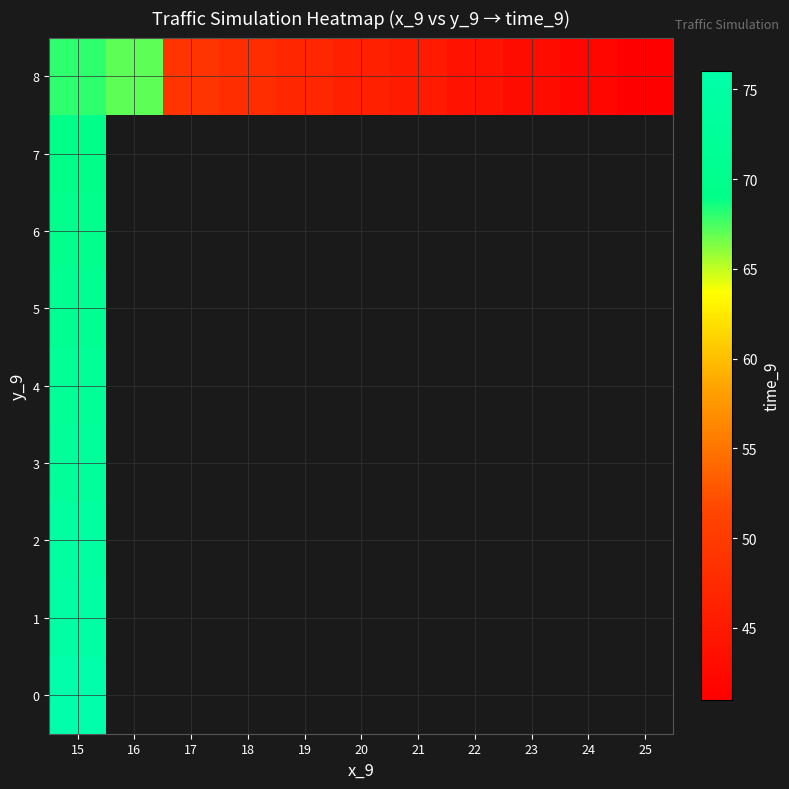

At how many categories does at least one series exceed 43?

8